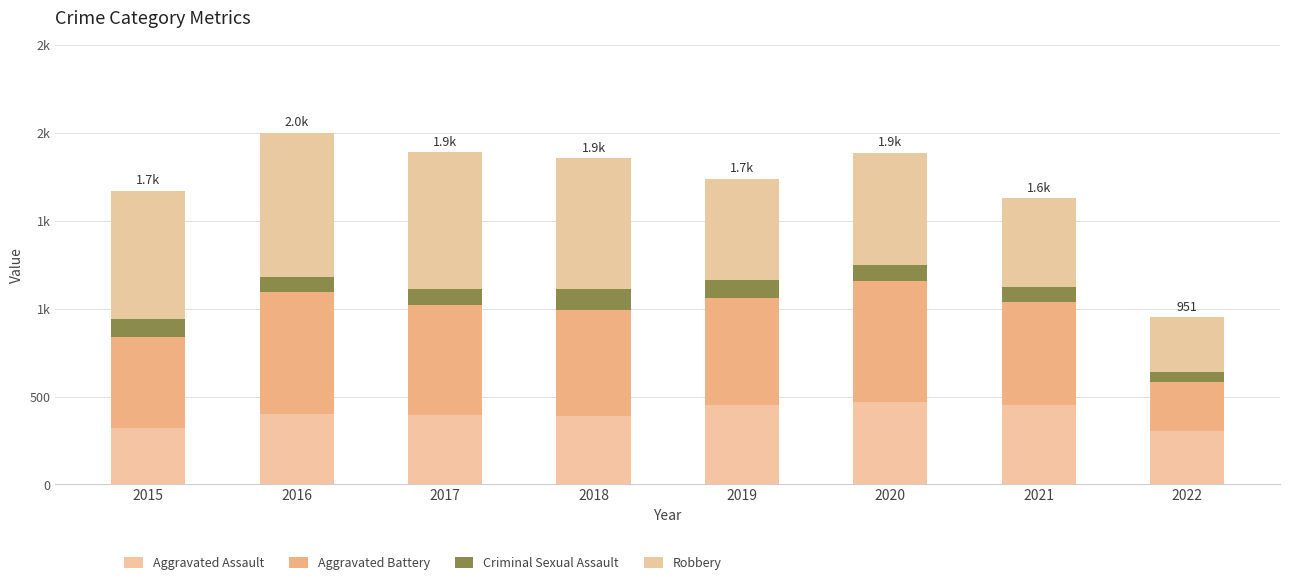

What is the difference between the Aggravated Battery values at 2019 and 2021?

21